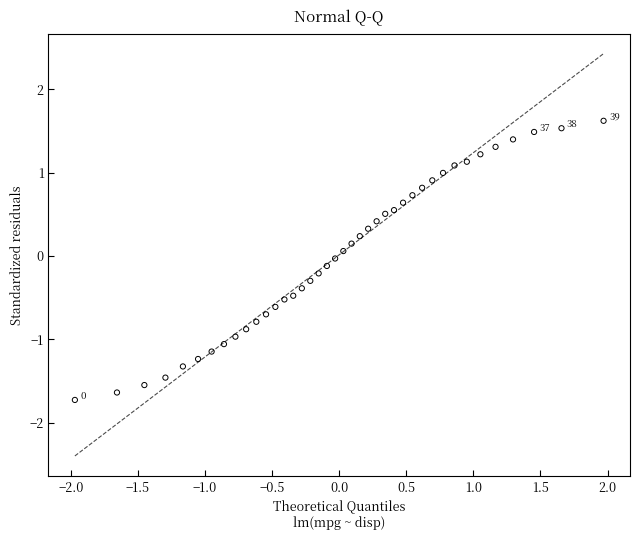

What is the range of X values (max minus min)?

3.9